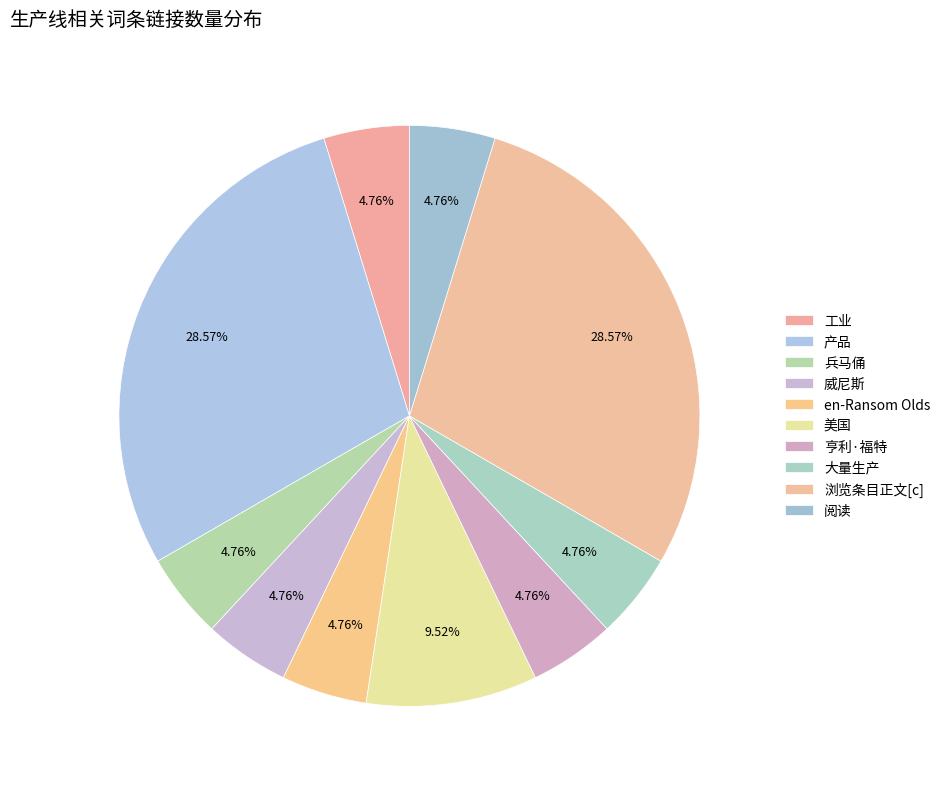

To the nearest percent, what percentage of the pie is 工业?

5%